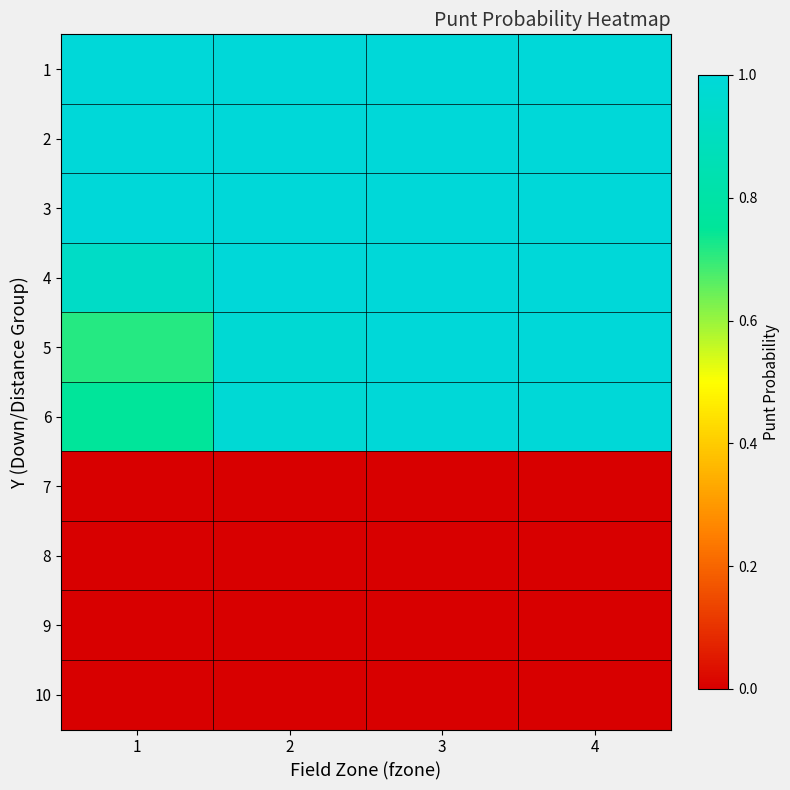

Reading right to left, transcribe all the data shown in this chart.

1: 4=1.0	3=1.0	2=1.0	1=1.0
2: 4=1.0	3=1.0	2=1.0	1=1.0
3: 4=1.0	3=1.0	2=1.0	1=1.0
4: 4=1.0	3=1.0	2=1.0	1=0.9
5: 4=1.0	3=1.0	2=1.0	1=0.7
6: 4=1.0	3=1.0	2=1.0	1=0.8
7: 4=0.0	3=0.0	2=0.0	1=0.0
8: 4=0.0	3=0.0	2=0.0	1=0.0
9: 4=0.0	3=0.0	2=0.0	1=0.0
10: 4=0.0	3=0.0	2=0.0	1=0.0